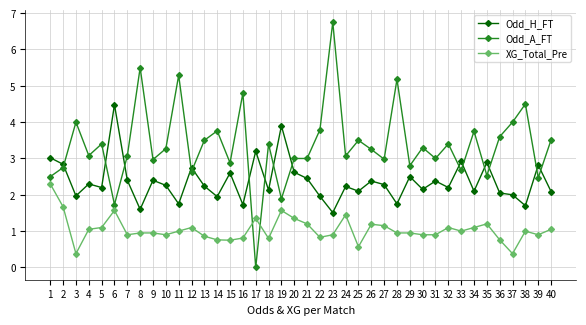

Which series has the largest range (max minus min)?

Odd_A_FT